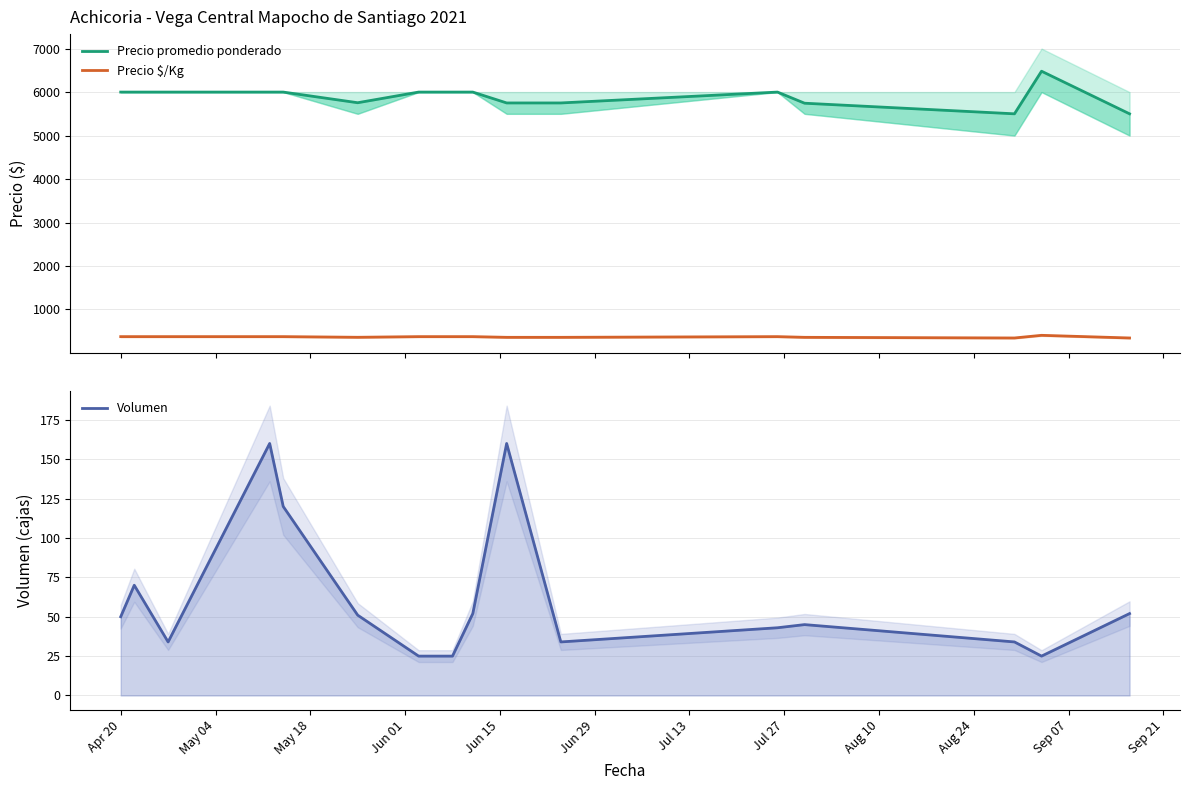

In Precio promedio ponderado, how many points are higher than both neighbors (excluding endpoints)?

2